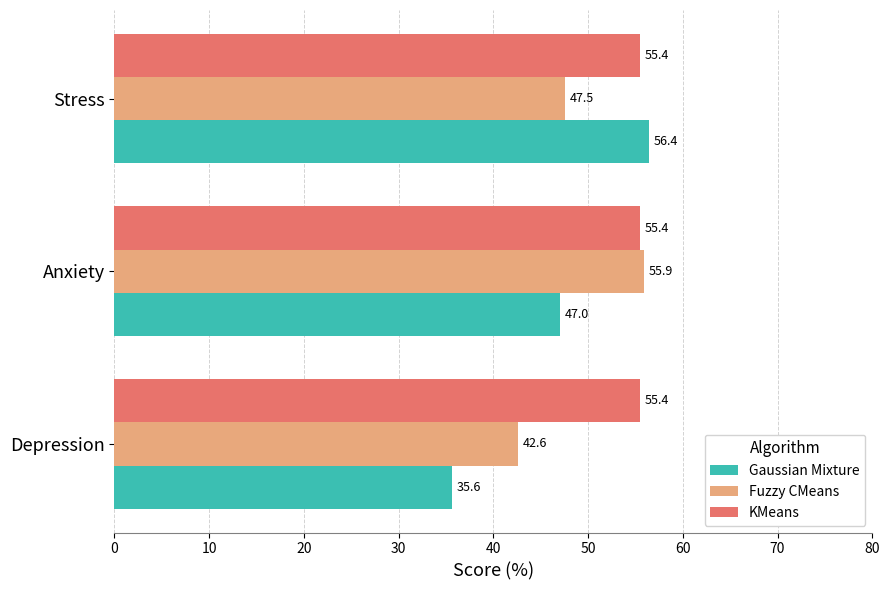

At which category is the sum across all series the highest?

Stress